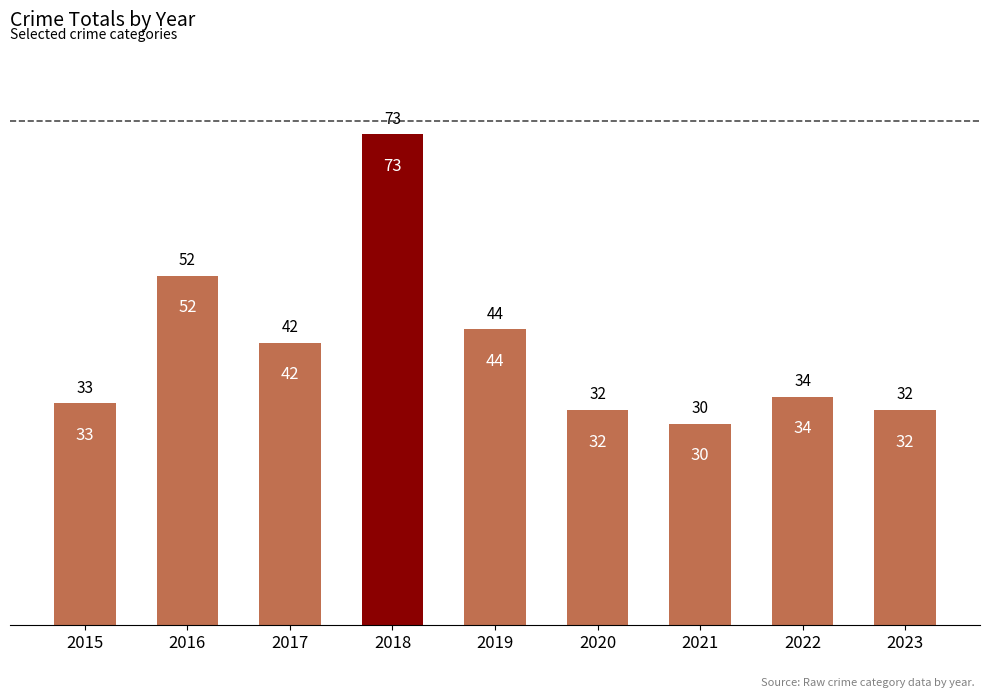

Reading left to right, extract all data points from this chart.

2015=33	2016=52	2017=42	2018=73	2019=44	2020=32	2021=30	2022=34	2023=32